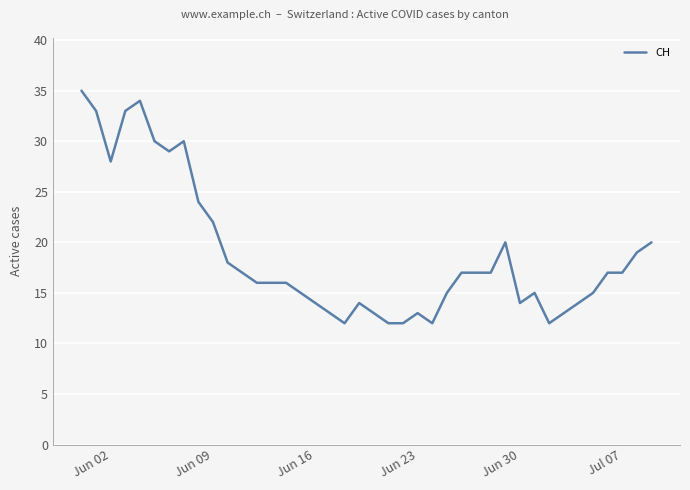

What is the difference between the second highest and second lowest values?

22